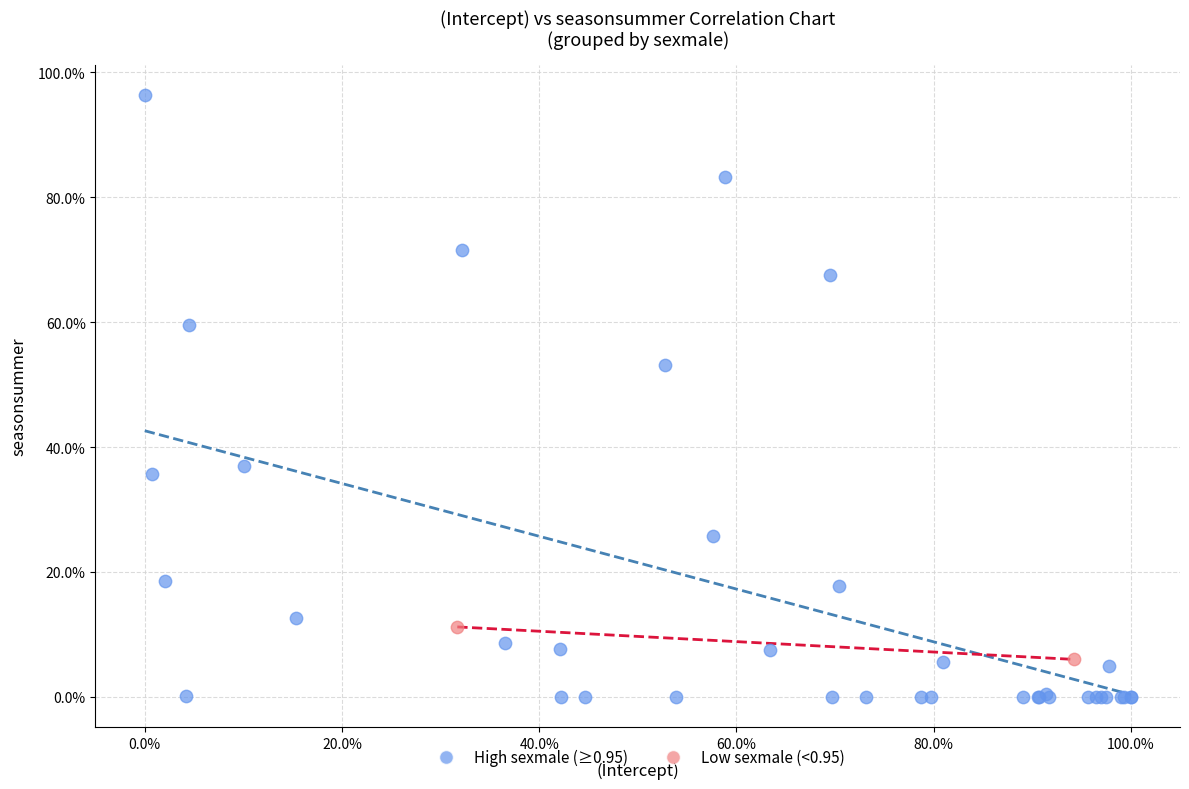

Which series has the largest Y range (max minus min)?

High sexmale (≥0.95)